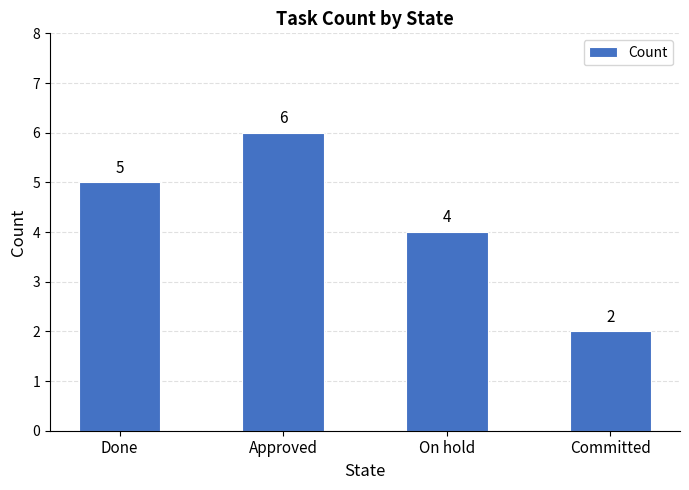

What is the maximum value shown in the chart?

6